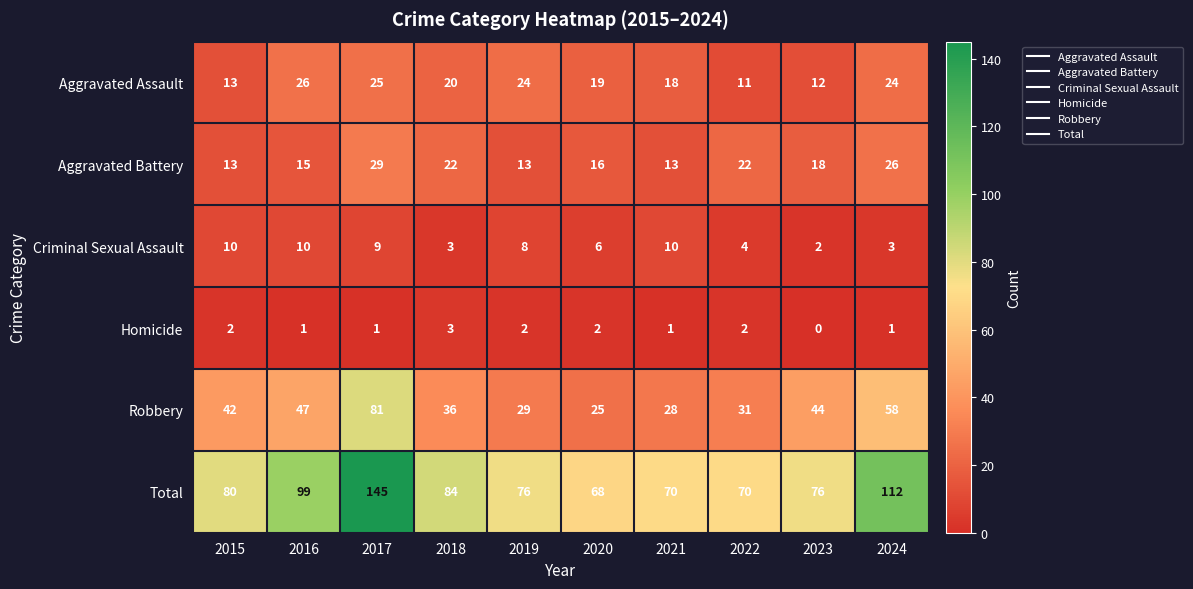

How many distinct data groups are displayed?

6